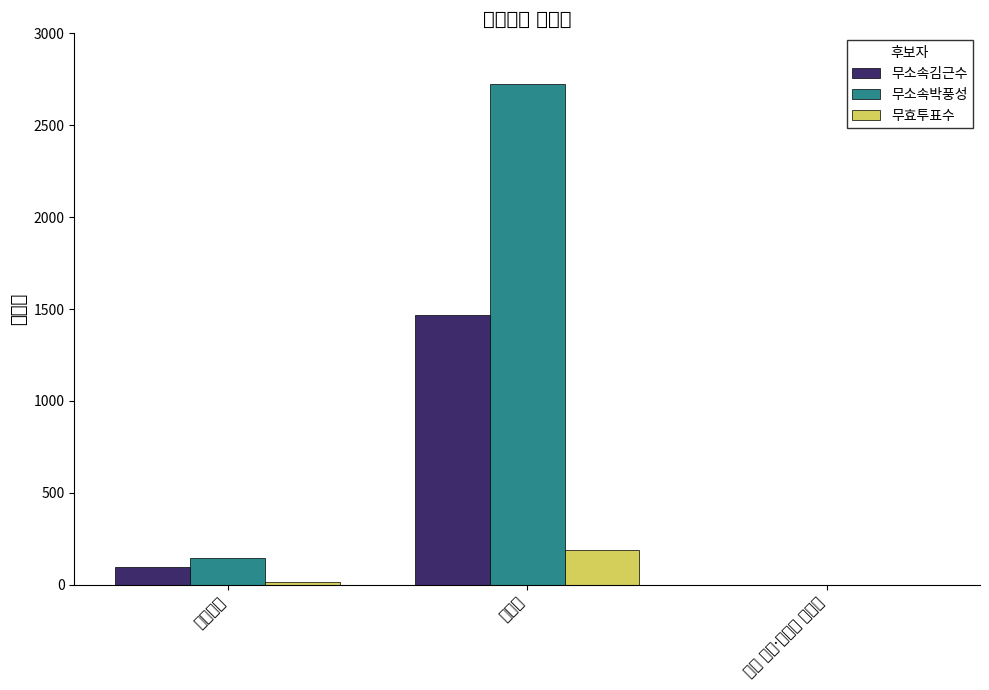

The 무효투표수 series shows 14 at 거소투표. True or false?

True